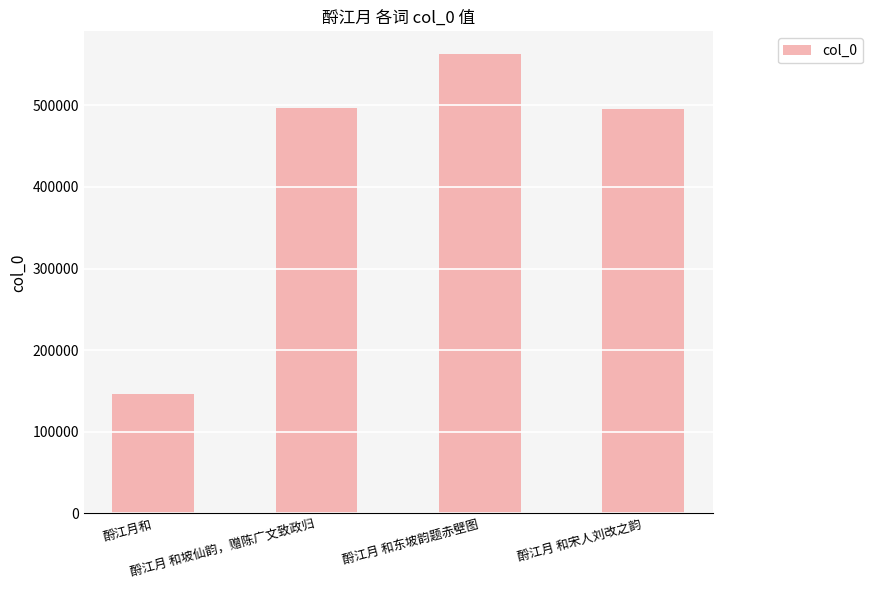

The value at 酹江月 和东坡韵题赤壁图 is 562664. True or false?

True